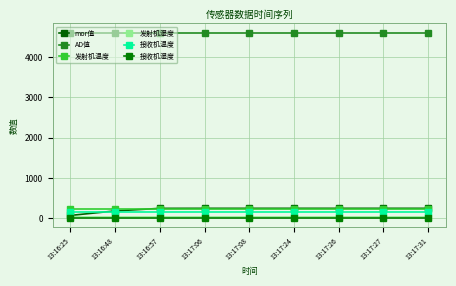

Is it true that 发射机温度 equals 242 at 13:16:57?

True